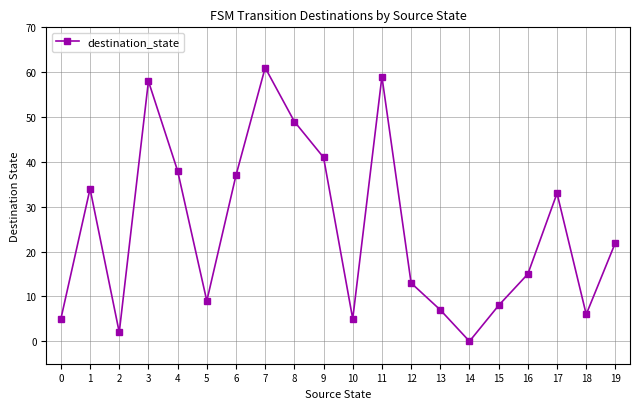

Read the value at 6, to the nearest 5.

35